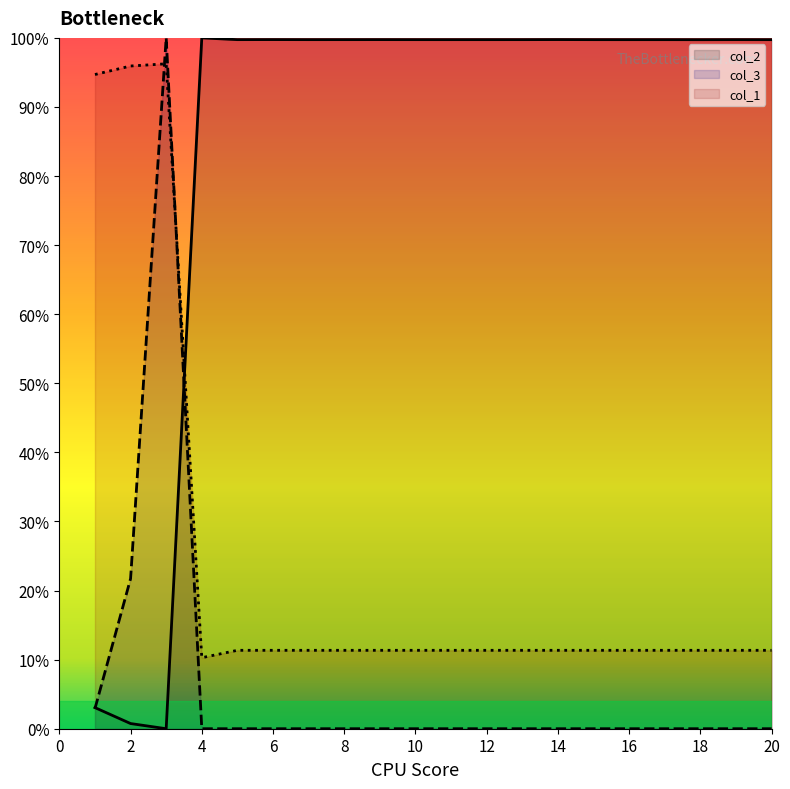

At which label is col_3 closest to 50?

2